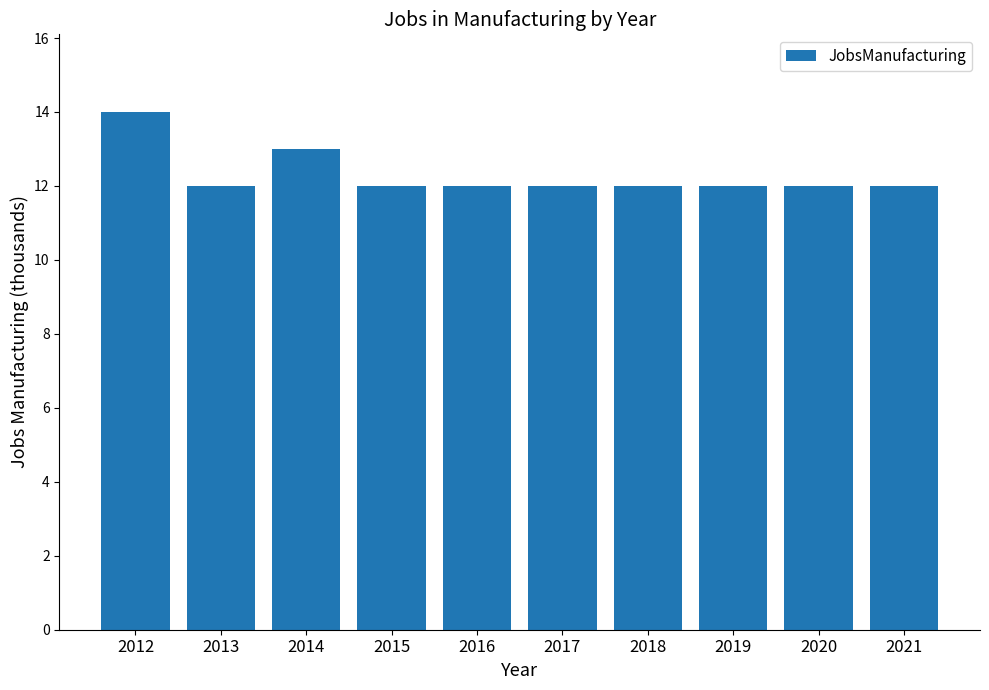

What value does the data have at 2020?

12